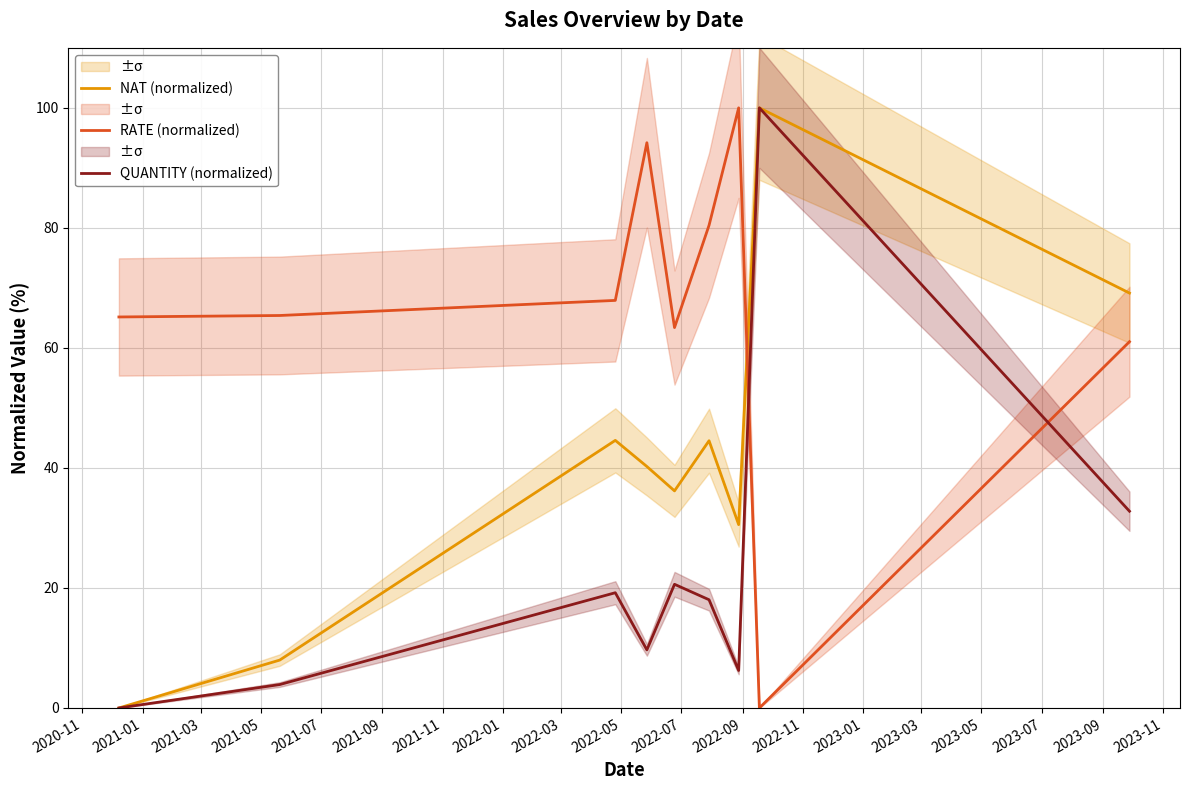

What is the difference between the maximum and minimum values in the RATE (normalized) series?

100.0